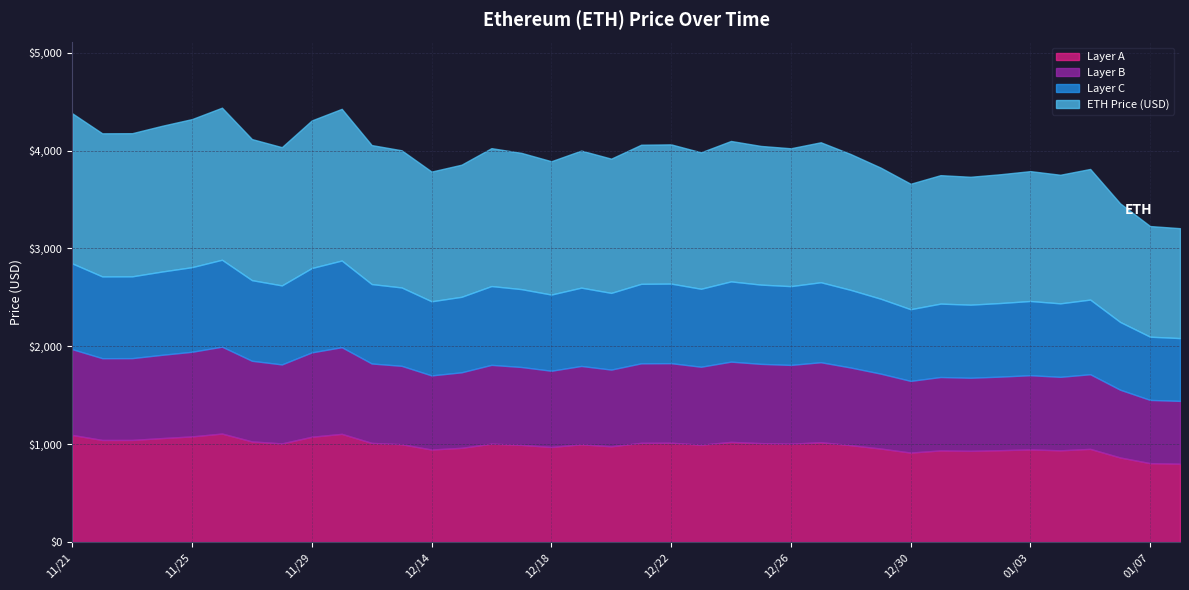

Which category has the lowest value across all series?

01/08